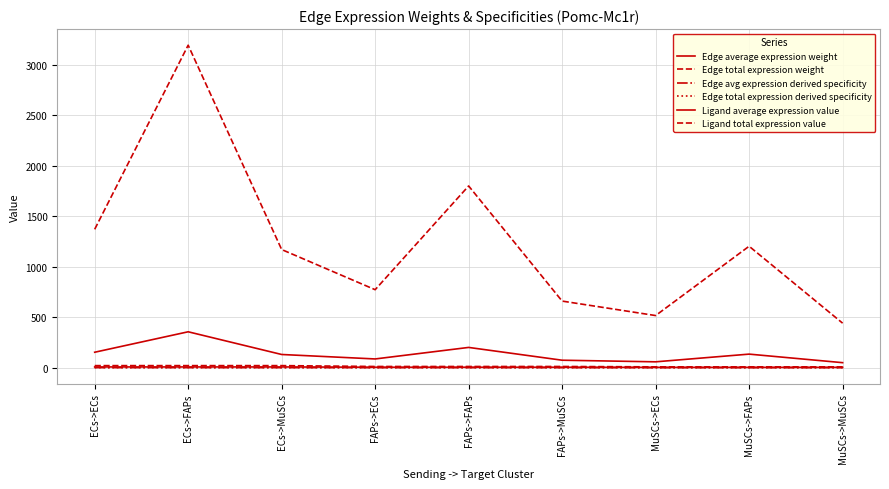

Is this an area chart (filled region under the line)?

No